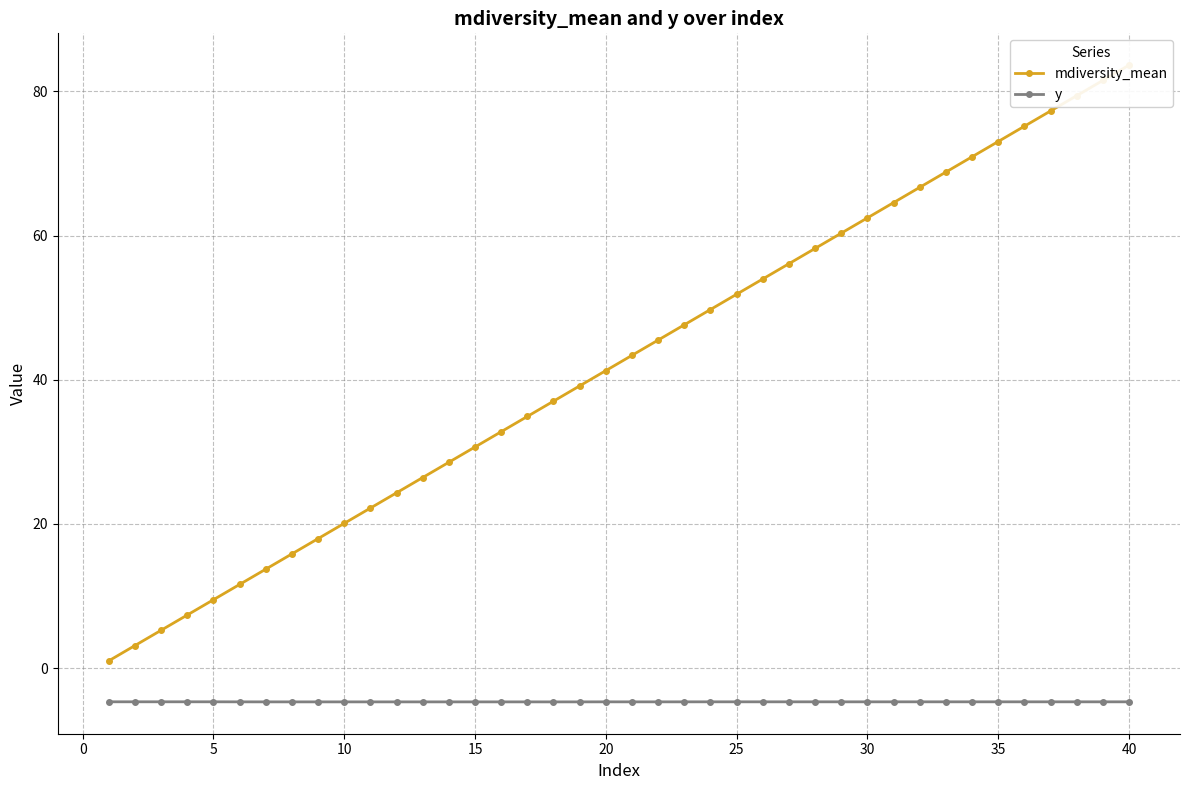

What are all the series names shown in the legend?

mdiversity_mean, y